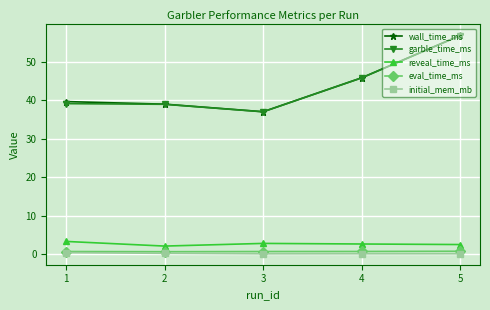

The value of garble_time_ms at 4 is 45.8. True or false?

True